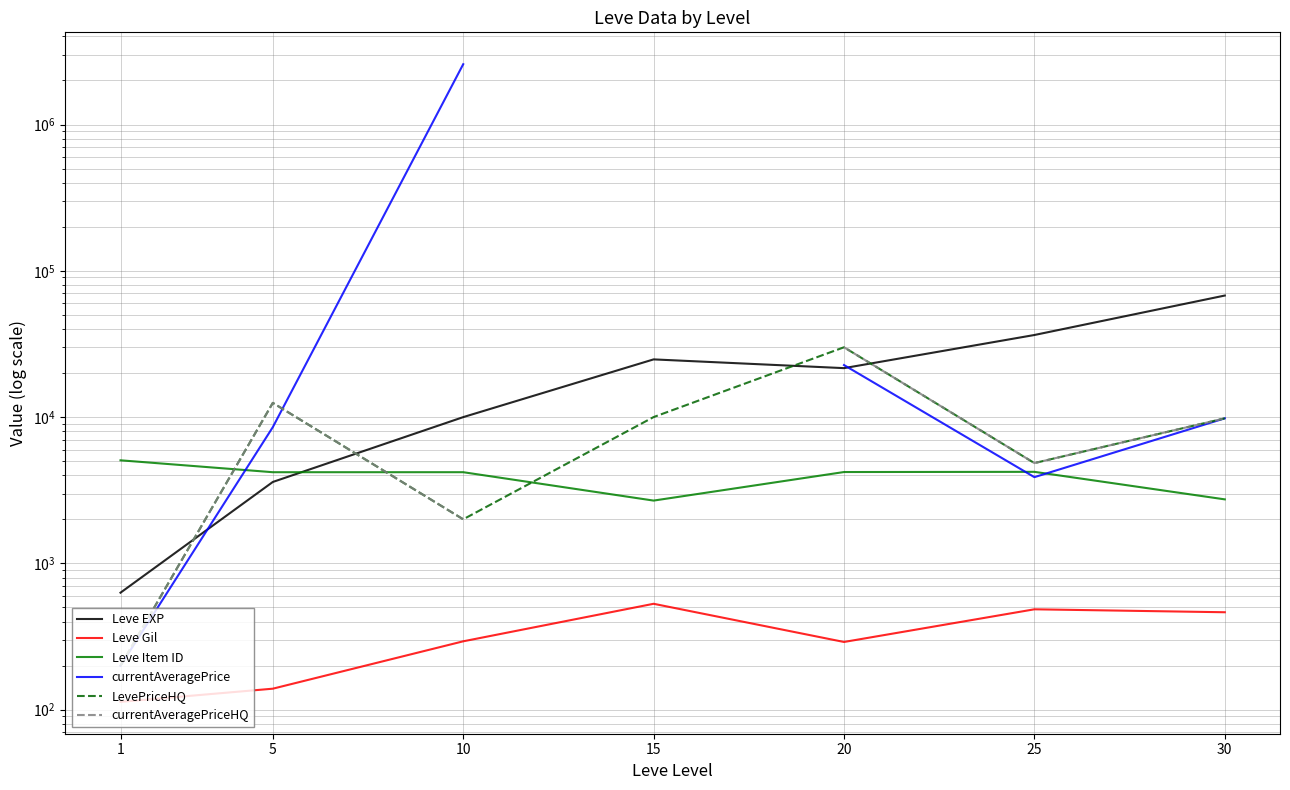

What is the maximum value shown in the chart?

2583726.2